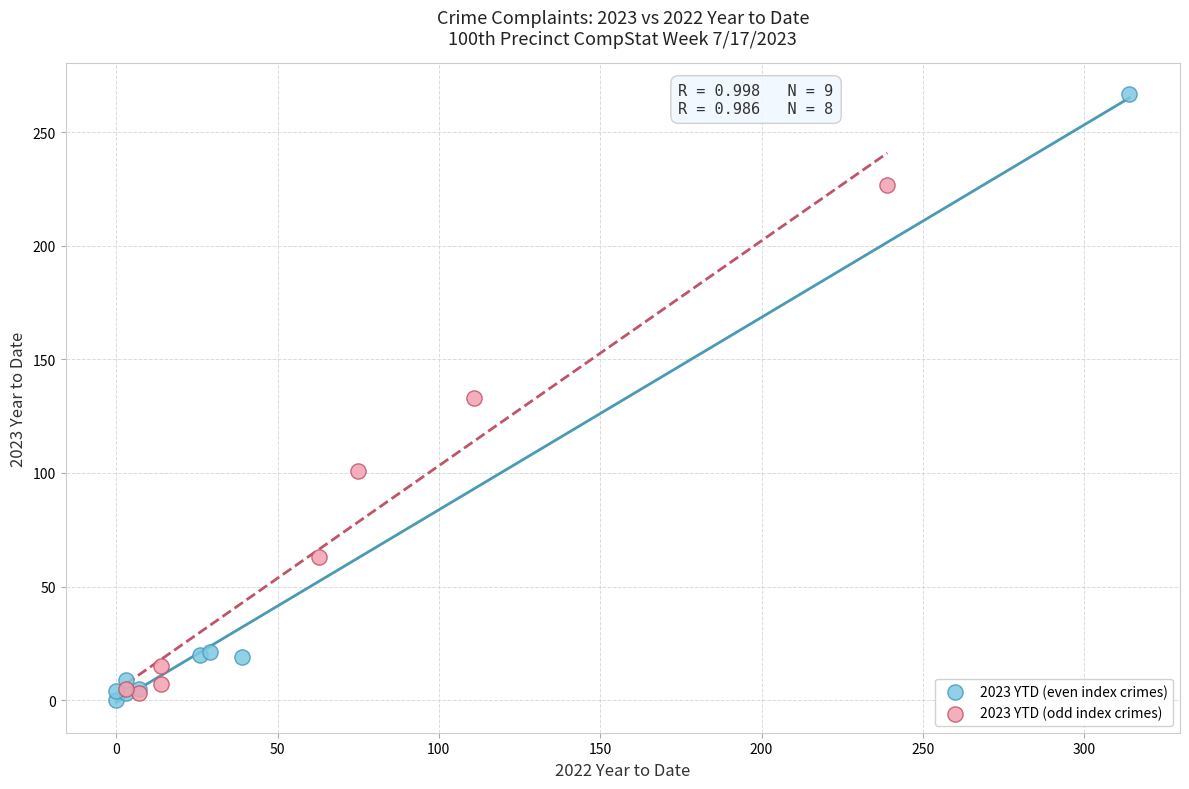

Which series reaches the maximum Y coordinate?

2023 YTD (even index crimes)